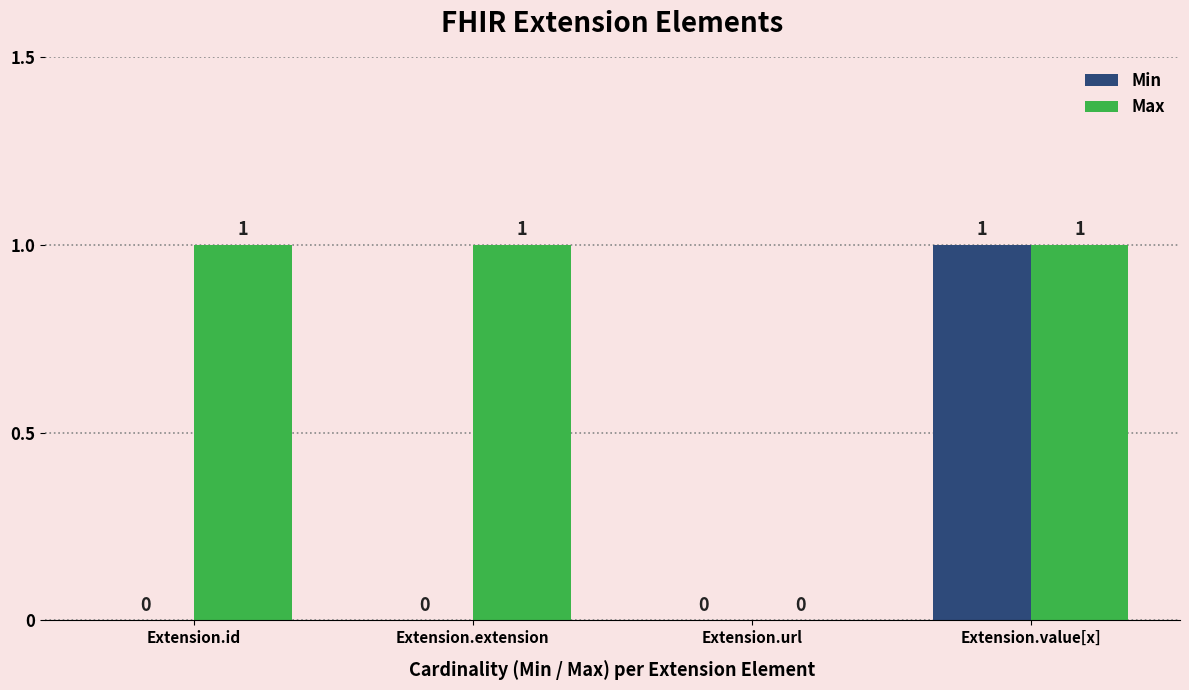

Reading right to left, transcribe all the data shown in this chart.

Min: Extension.value[x]=1	Extension.url=0	Extension.extension=0	Extension.id=0
Max: Extension.value[x]=1	Extension.url=0	Extension.extension=1	Extension.id=1